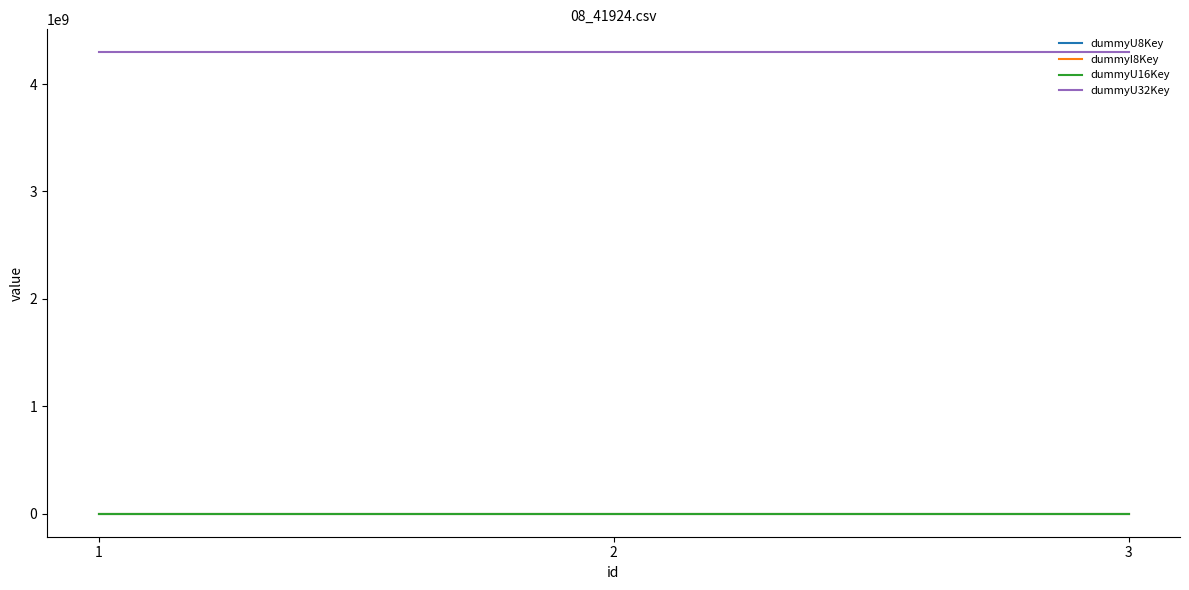

What is the sum of all dummyU16Key values?

98301